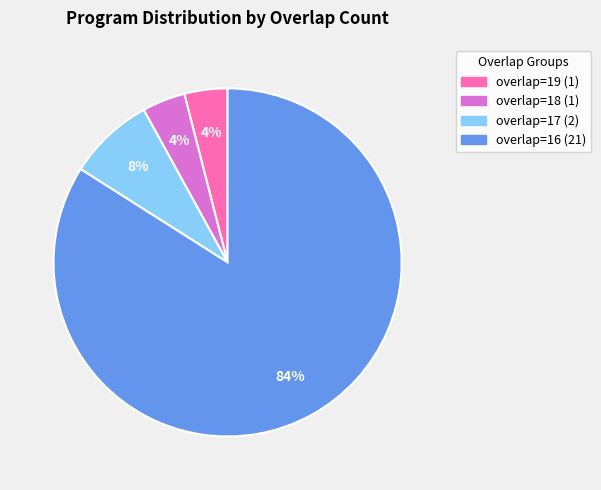

Count the number of slices in the pie.

4